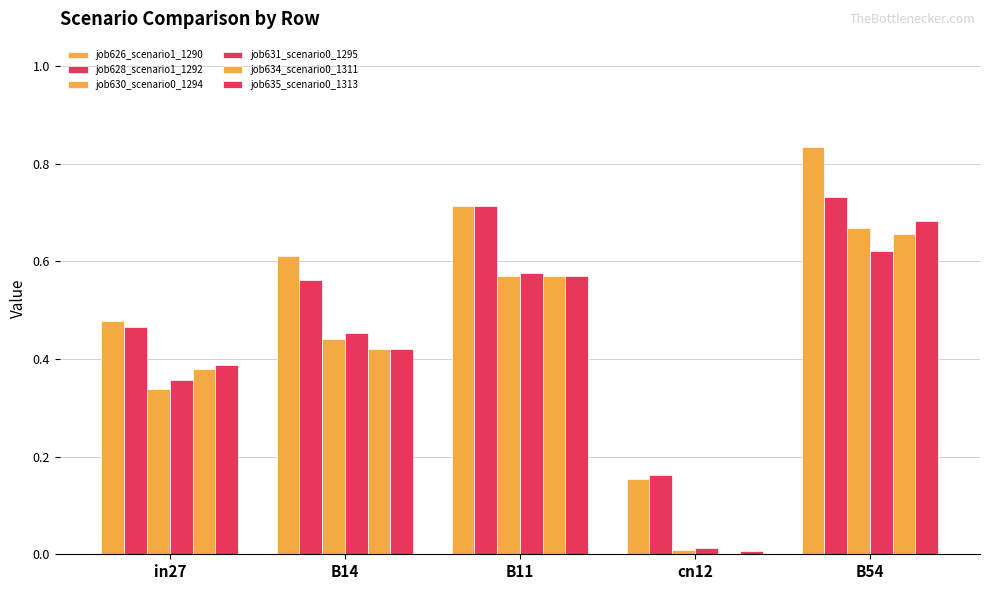

At how many categories does at least one series exceed 0?

5